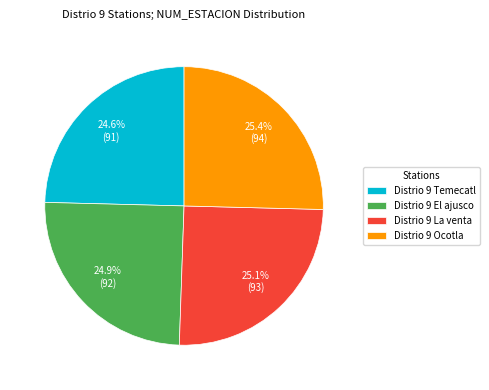

To the nearest percent, what is the average slice percentage?

25%